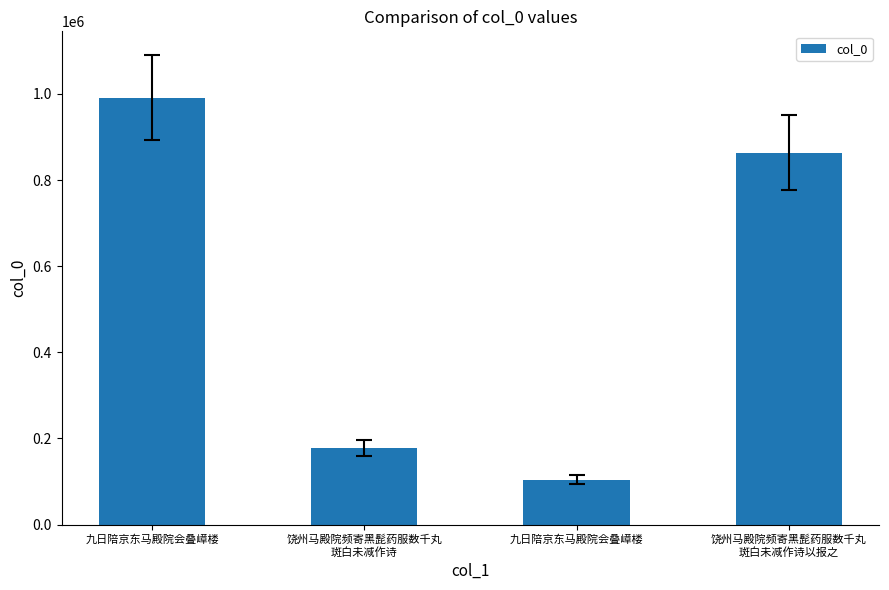

What is the label of the 4th bar from the left?

饶州马殿院频寄黑髭药服数千丸
斑白未减作诗以报之